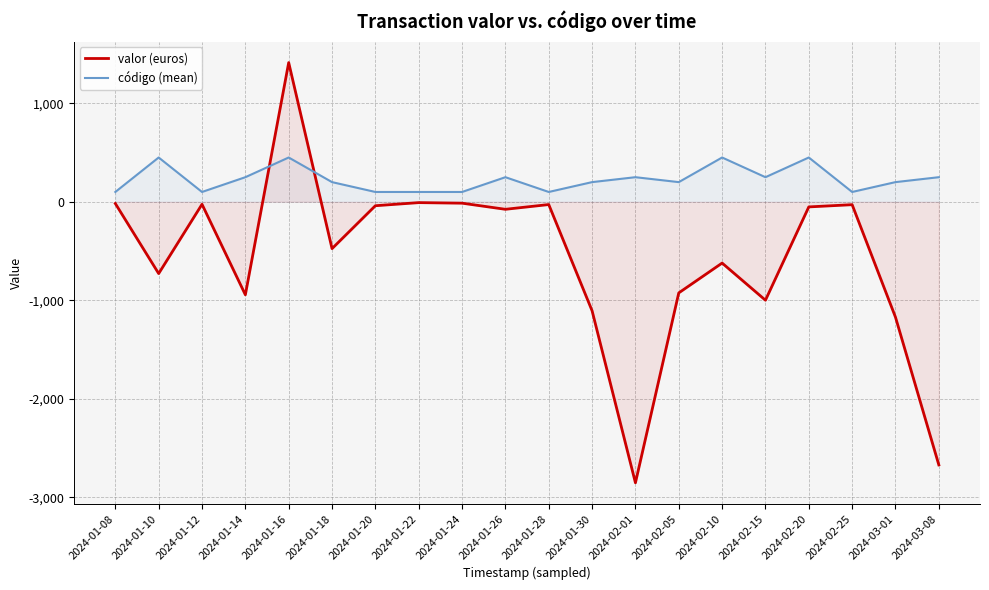

The valor (euros) series shows -728.6 at 2024-01-10. True or false?

True